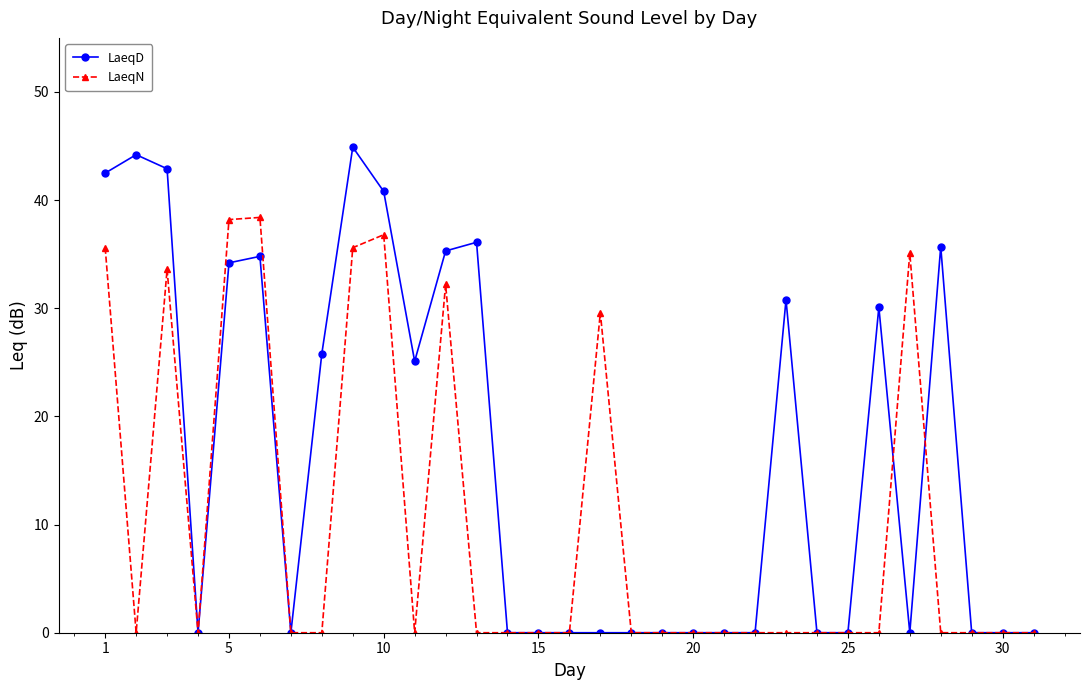

Rank the series by their maximum value, from highest to lowest.

LaeqD, LaeqN